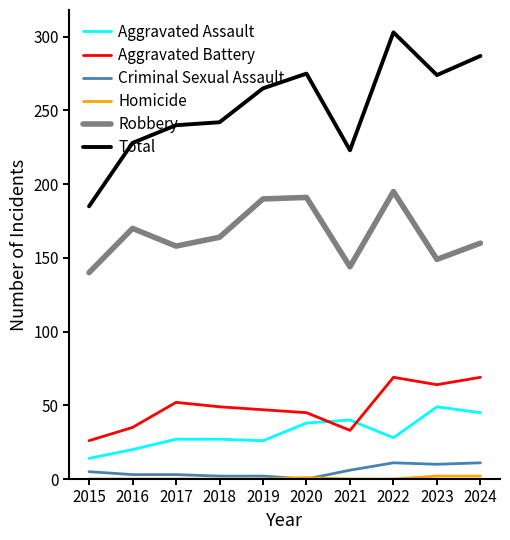

Is it true that Robbery equals 144 at 2021?

True